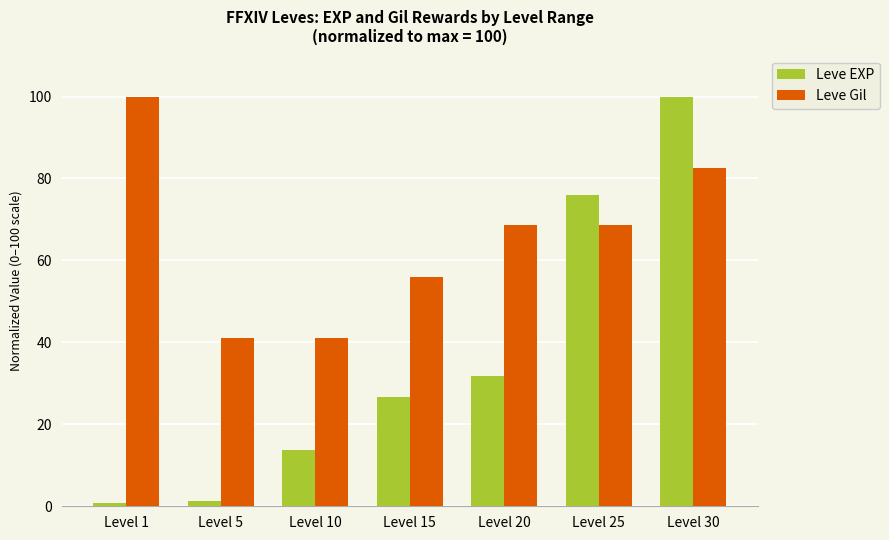

Reading left to right, what are all the values shown in this chart?

Leve EXP: 0.7	1.4	13.8	26.6	31.7	76.0	100.0
Leve Gil: 100.0	41.2	41.2	56.0	68.6	68.6	82.6